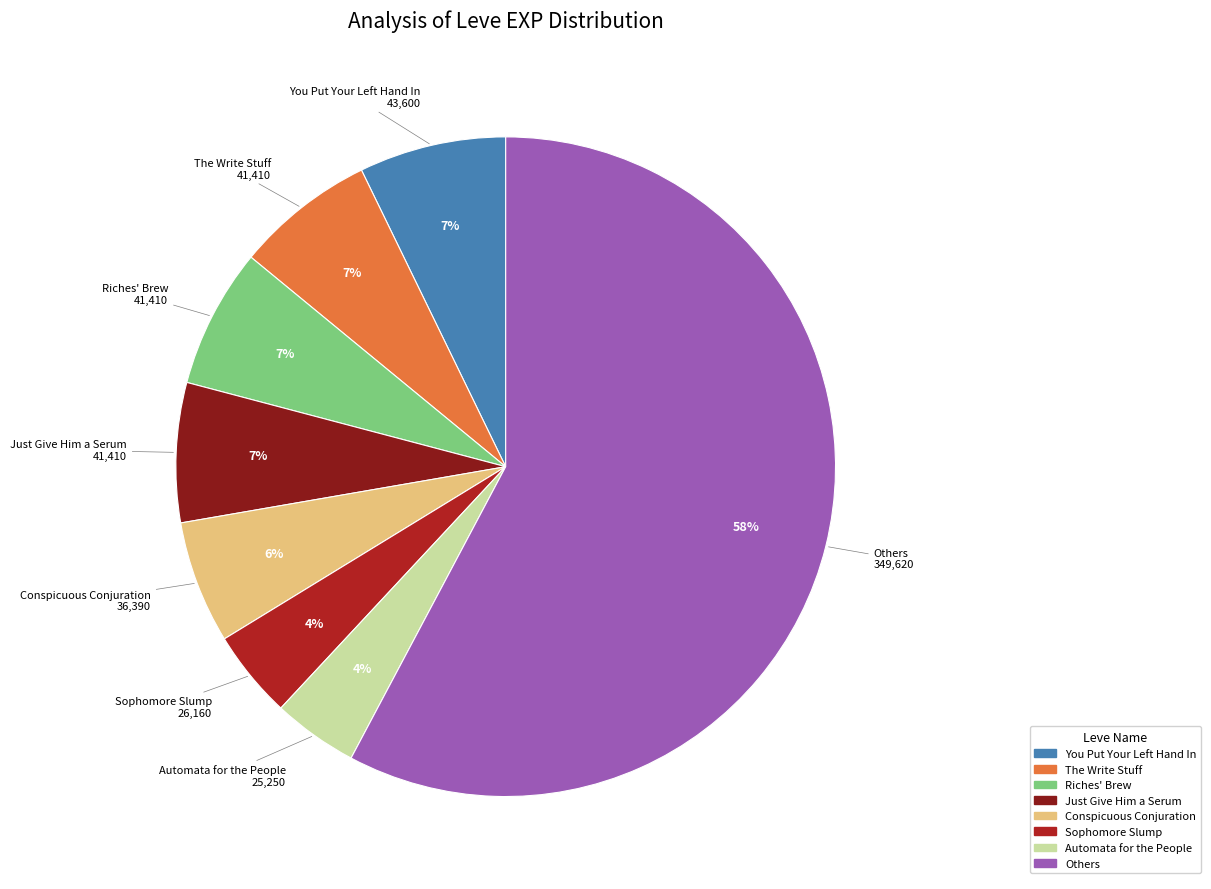

To the nearest percent, what percentage of the pie is The Write Stuff?

7%